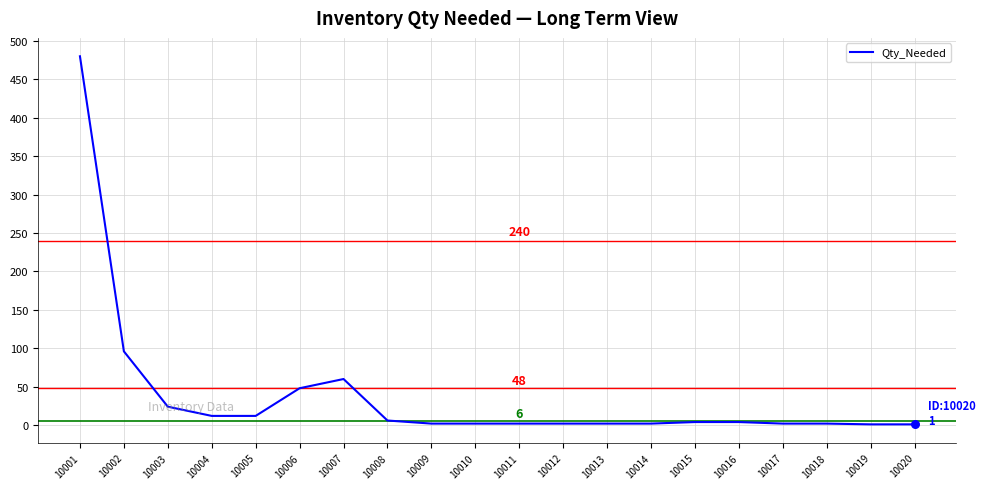

What is the difference between the maximum and minimum values?

479